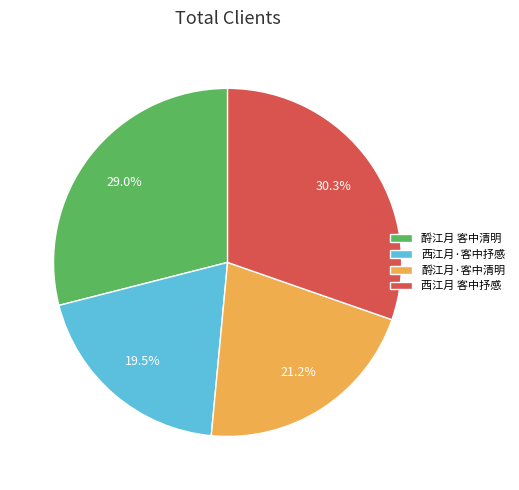

Does 西江月·客中抒感 account for over 50% of the chart?

No